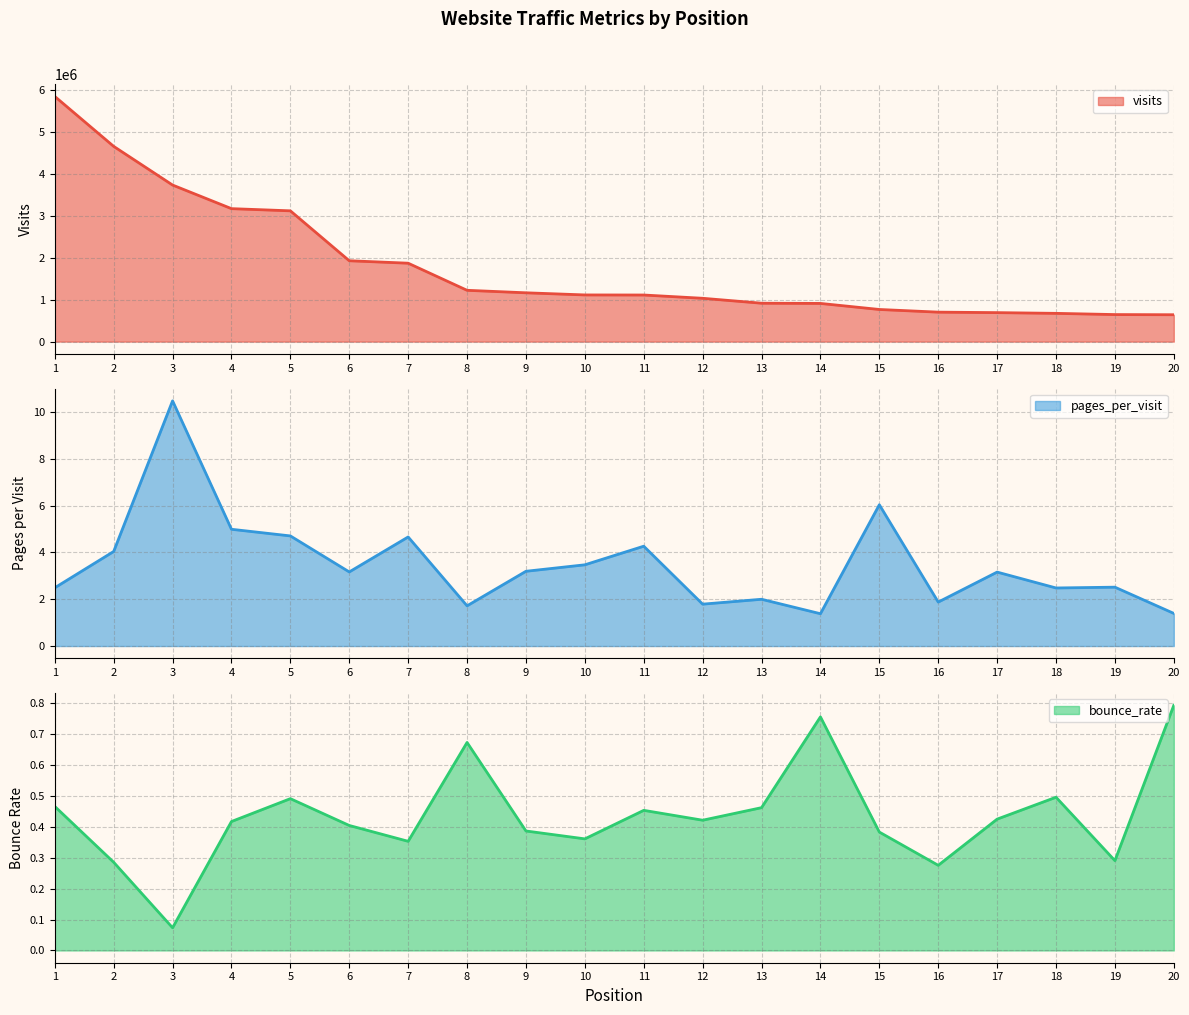

Rank the categories by bounce_rate value from lowest to highest.

3, 16, 2, 19, 7, 10, 15, 9, 6, 4, 12, 17, 11, 13, 1, 5, 18, 8, 14, 20